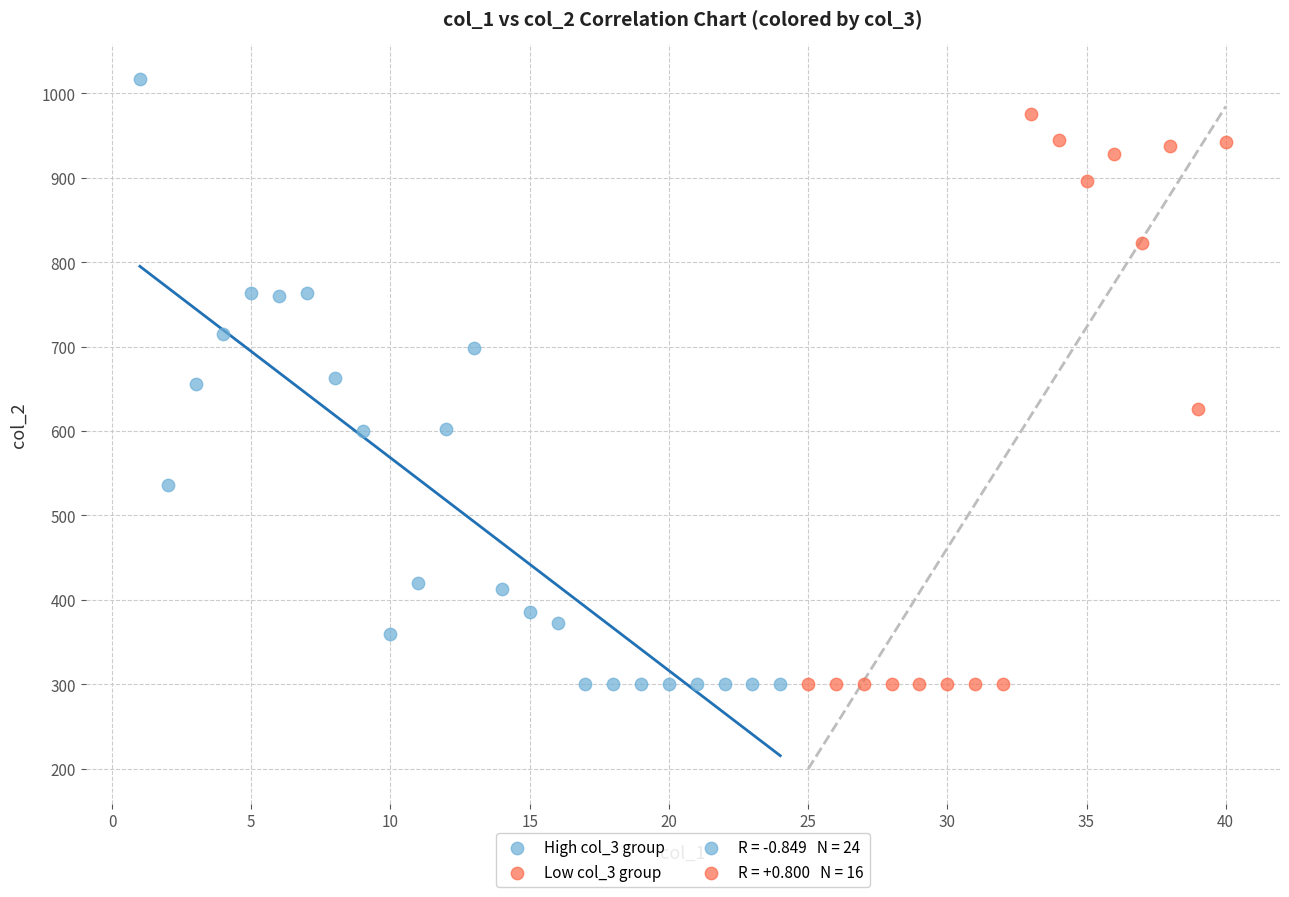

Which series has the widest spread of Y values?

High col_3 group